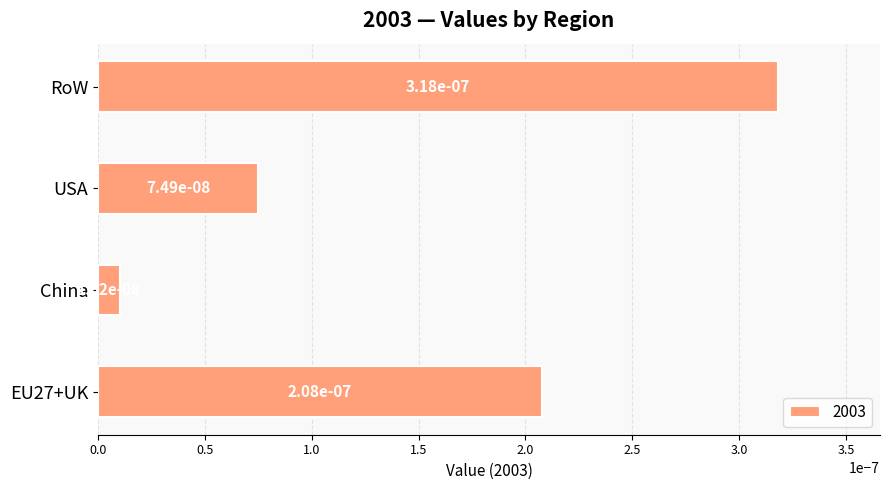

True or false: the data shows 0.0 at China.

False